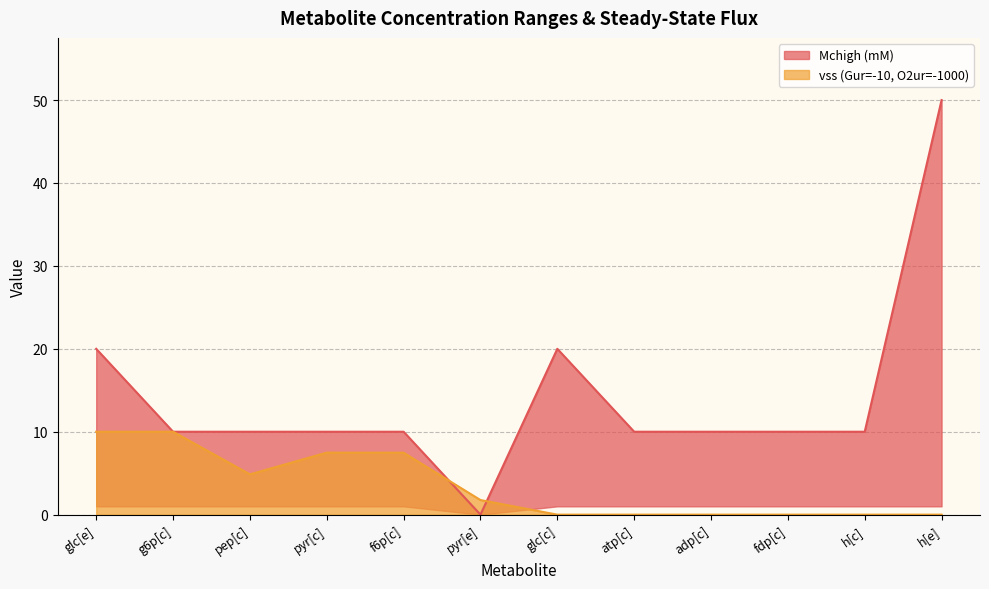

What is the sum of the vss values at glc[e] and glc[c]?

10.0